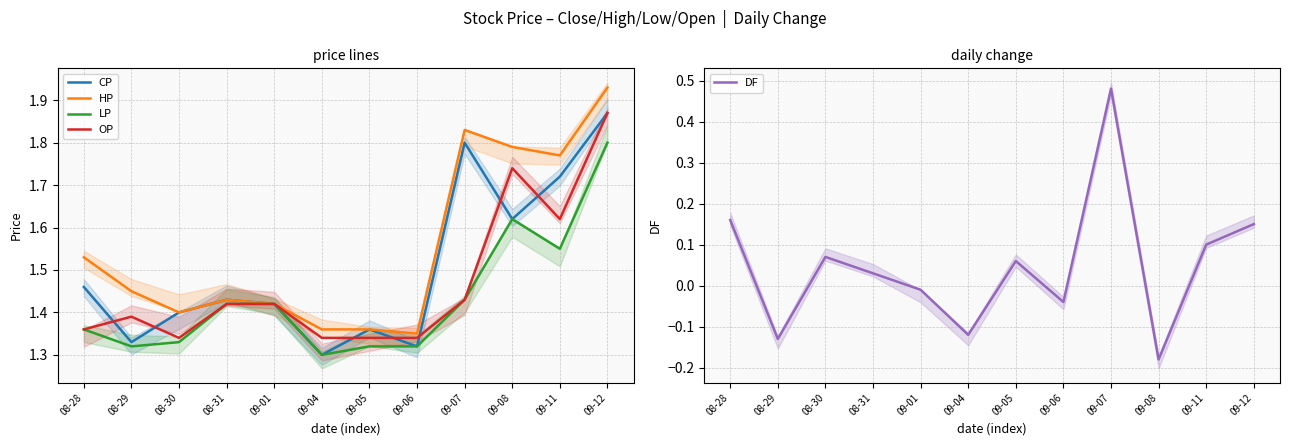

What is the difference between the maximum and minimum values in the LP series?

0.5